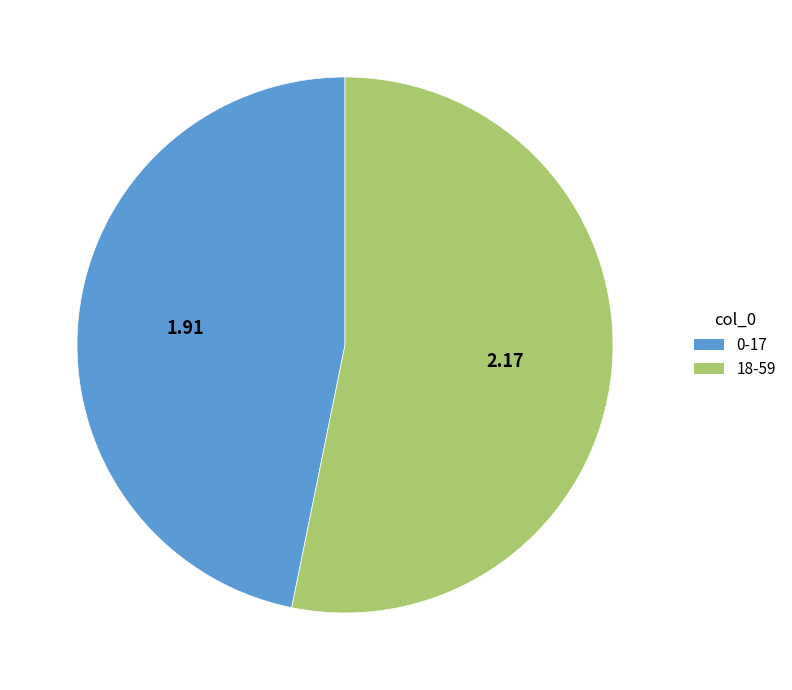

True or false: 0-17 accounts for 47% of the total.

True